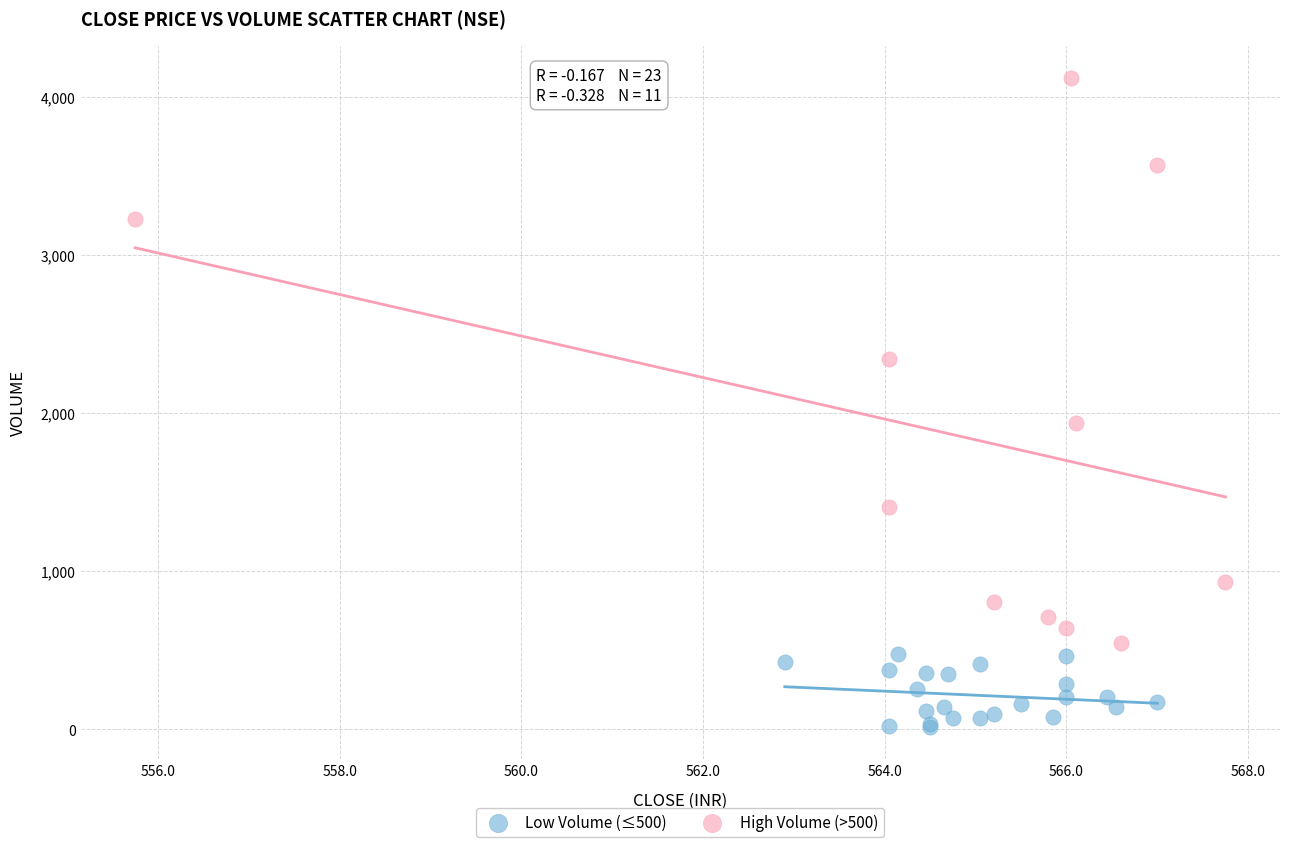

Which series reaches the minimum Y coordinate?

Low Volume (≤500)